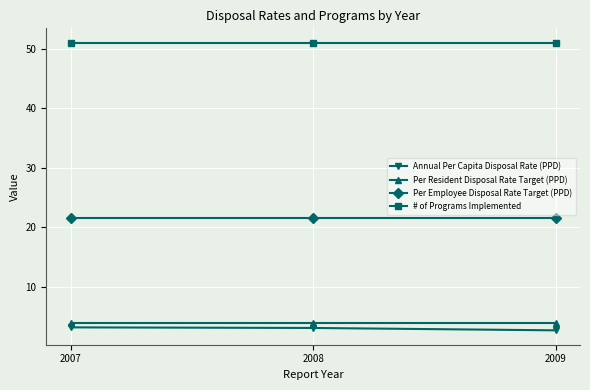

What is the highest value of the Annual Per Capita Disposal Rate (PPD) series?

3.2